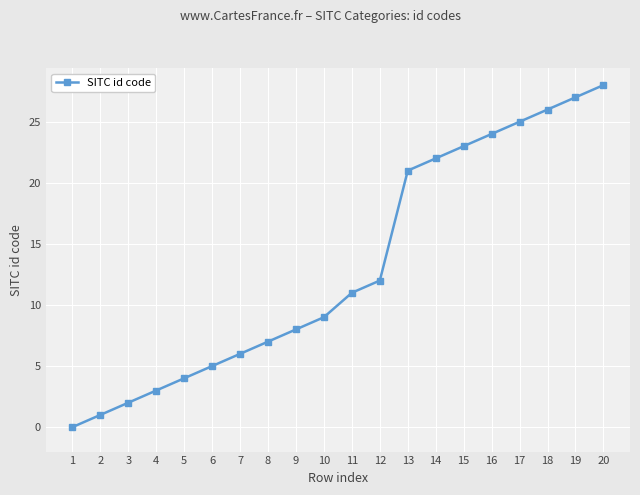

What is the change in value from 1 to 20?

+28